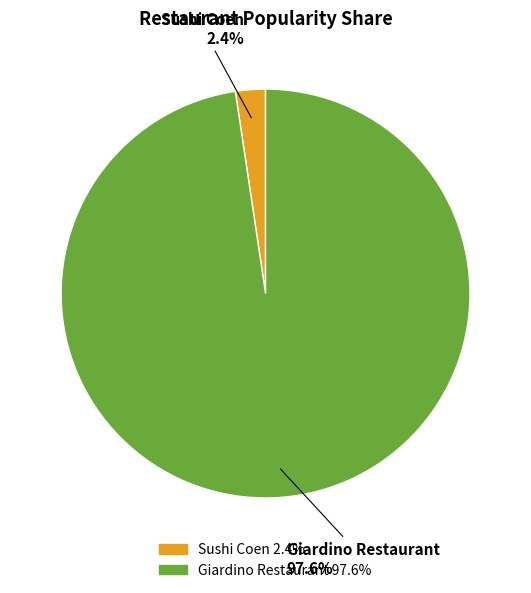

Is it true that Sushi Coen is 2% of the pie?

True